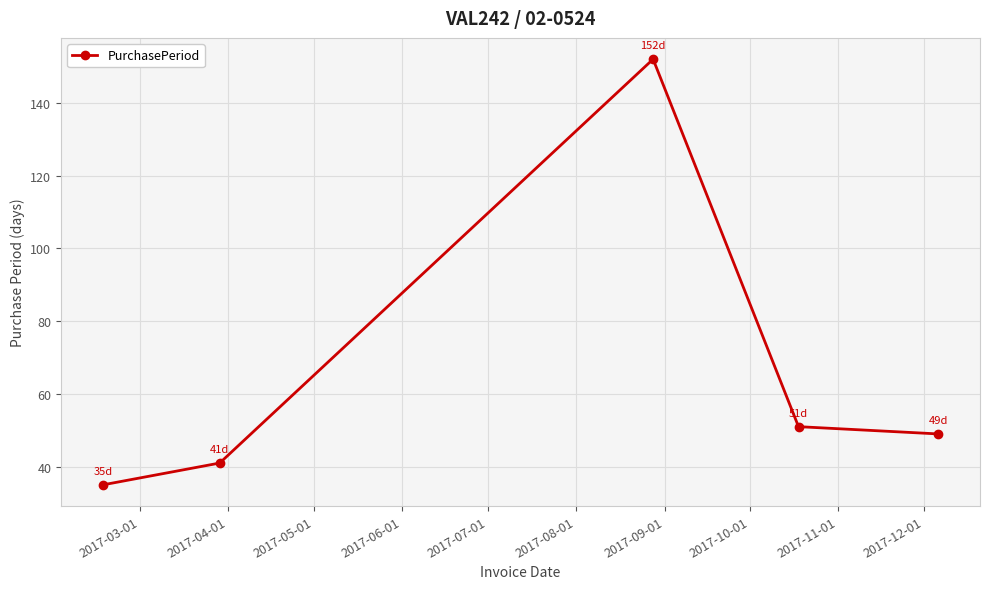

What is the greatest value displayed?

152